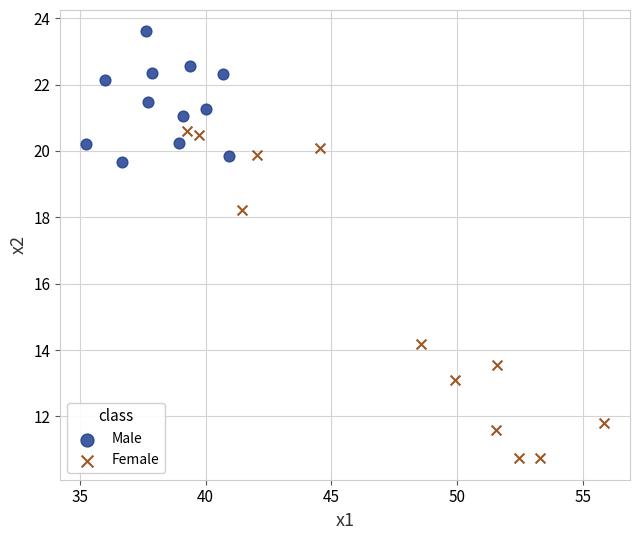

Which series contains the lowest Y value?

Female